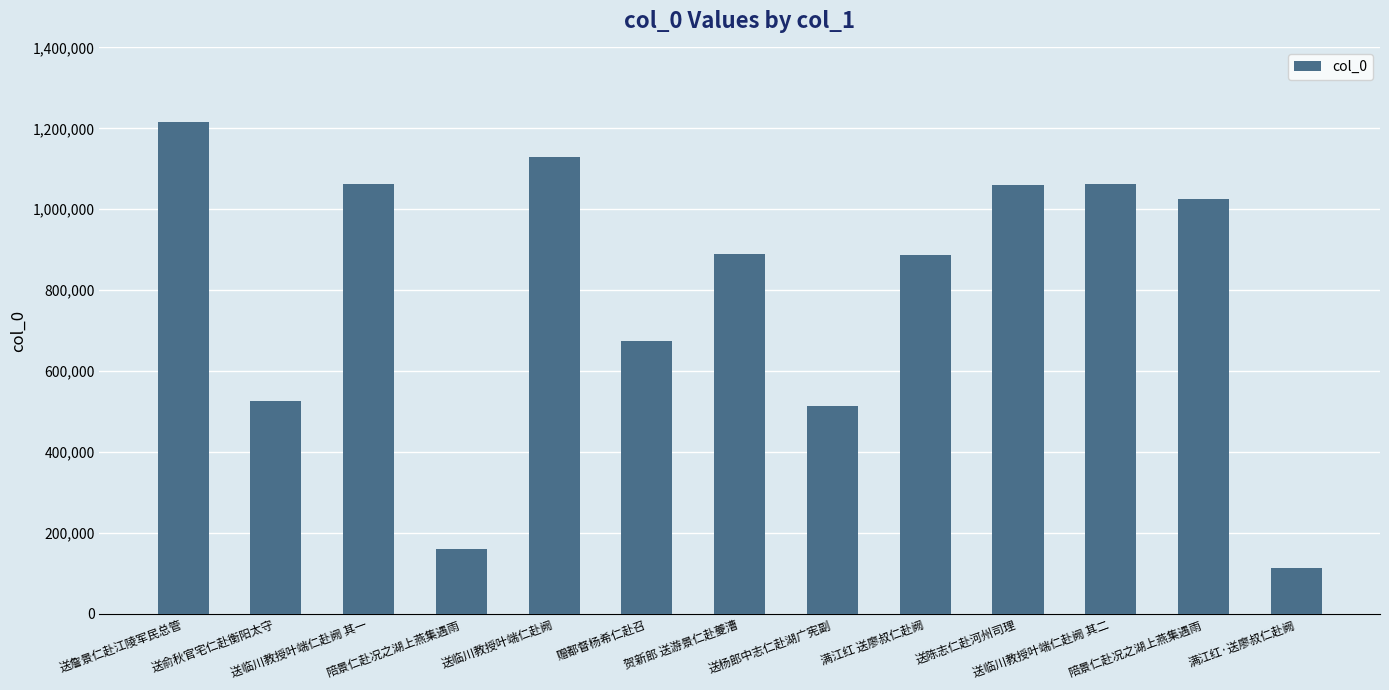

Count the number of data series in this chart.

1